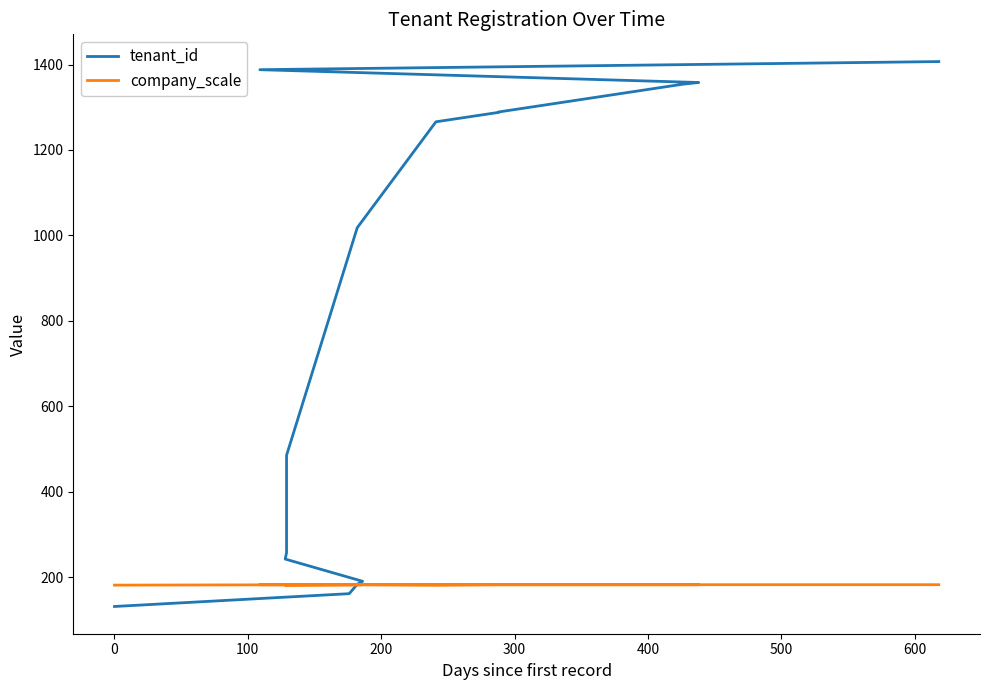

Between 600 and −100, which is larger?

600